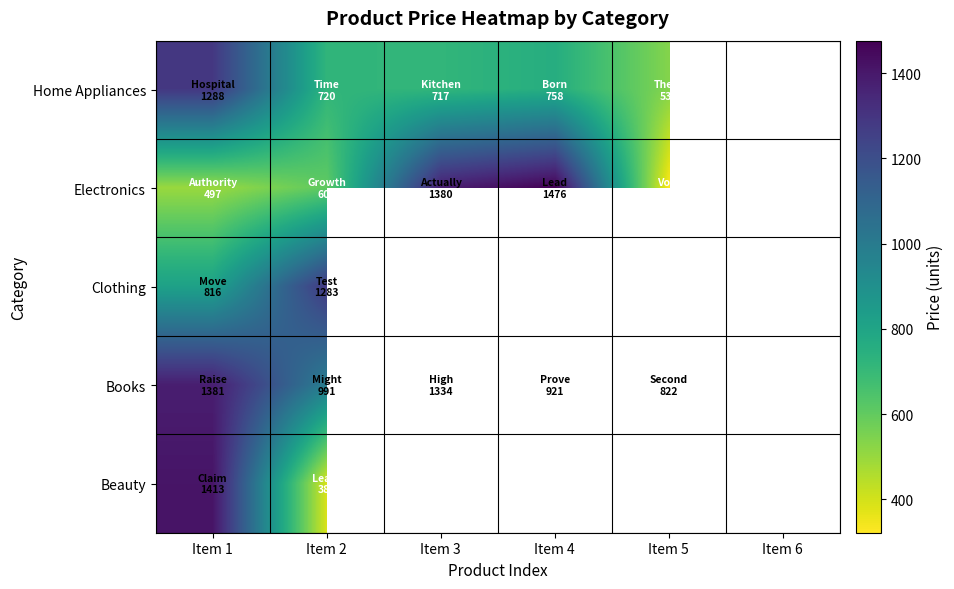

How many data points in Books are above 1334?

1